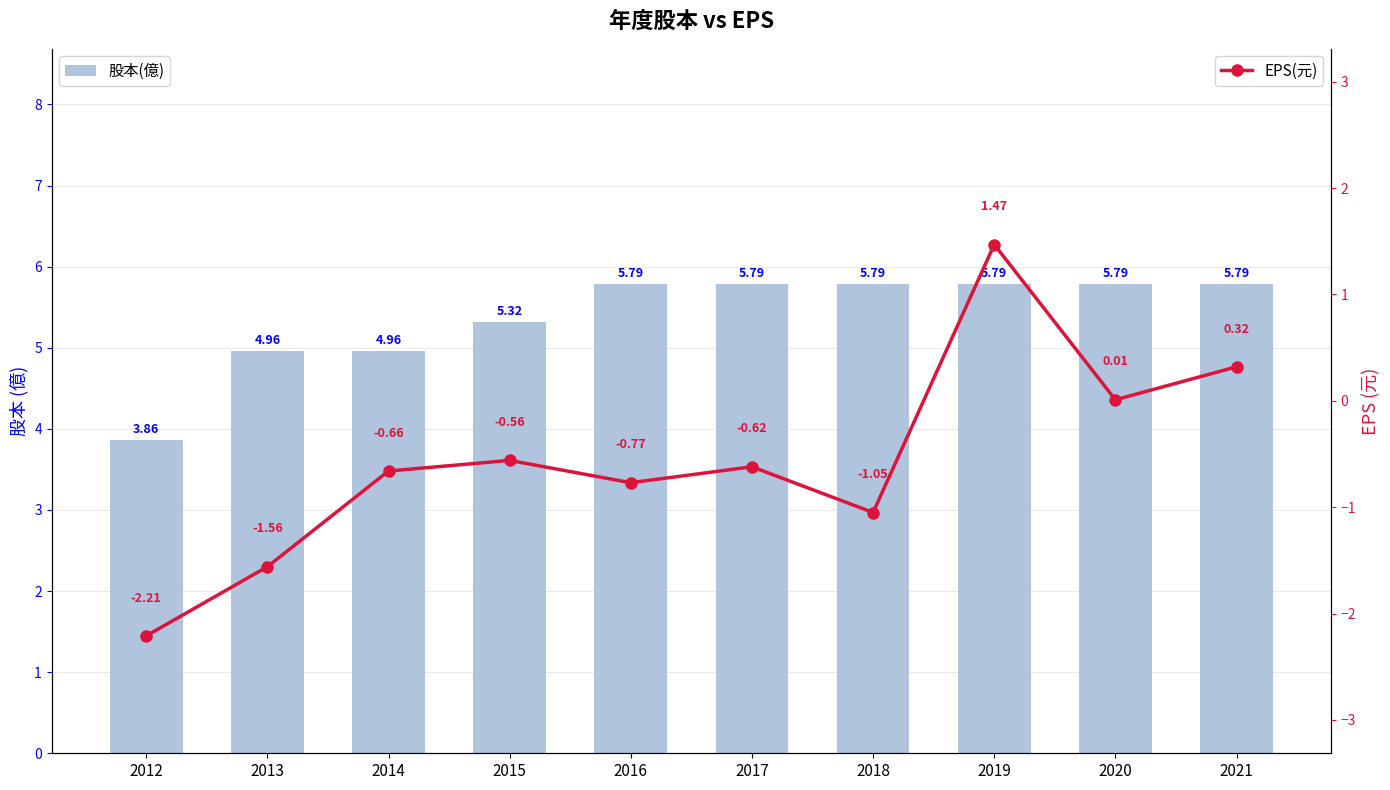

How many data points does each series have?

10